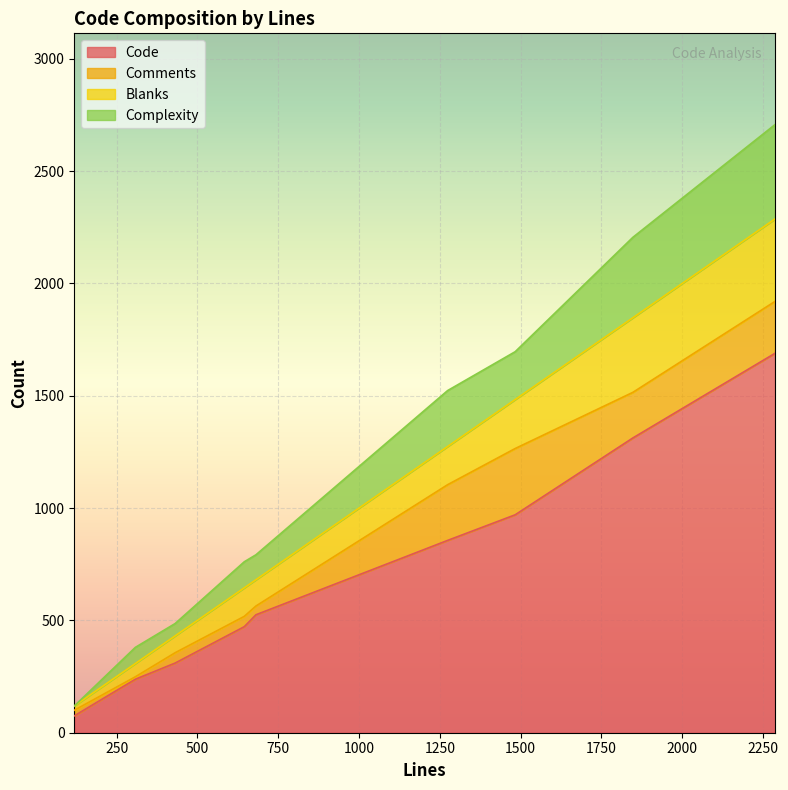

What is the sum of the Comments values at 1483 and 119?

320